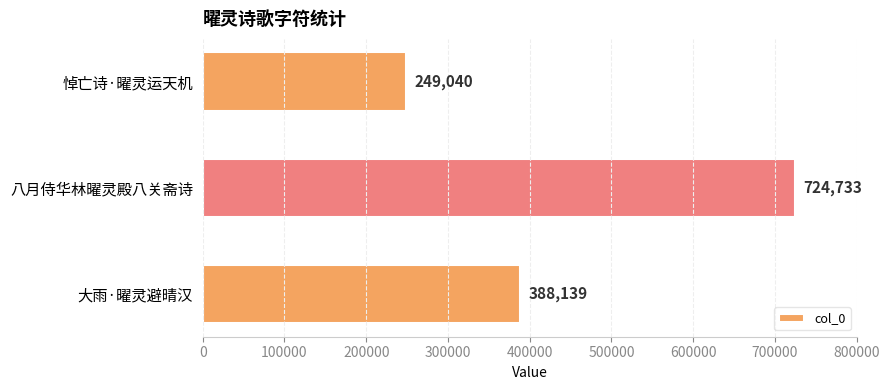

Rank the categories by value from lowest to highest.

悼亡诗·曜灵运天机, 大雨·曜灵避晴汉, 八月侍华林曜灵殿八关斋诗